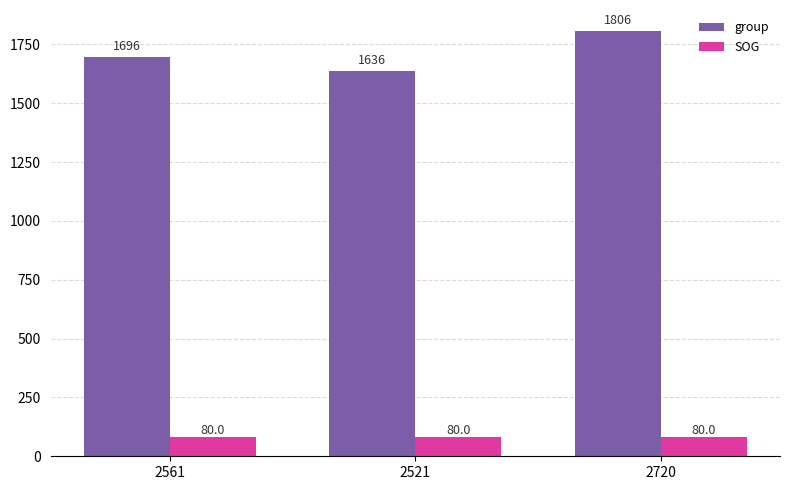

Are the bars horizontal?

No